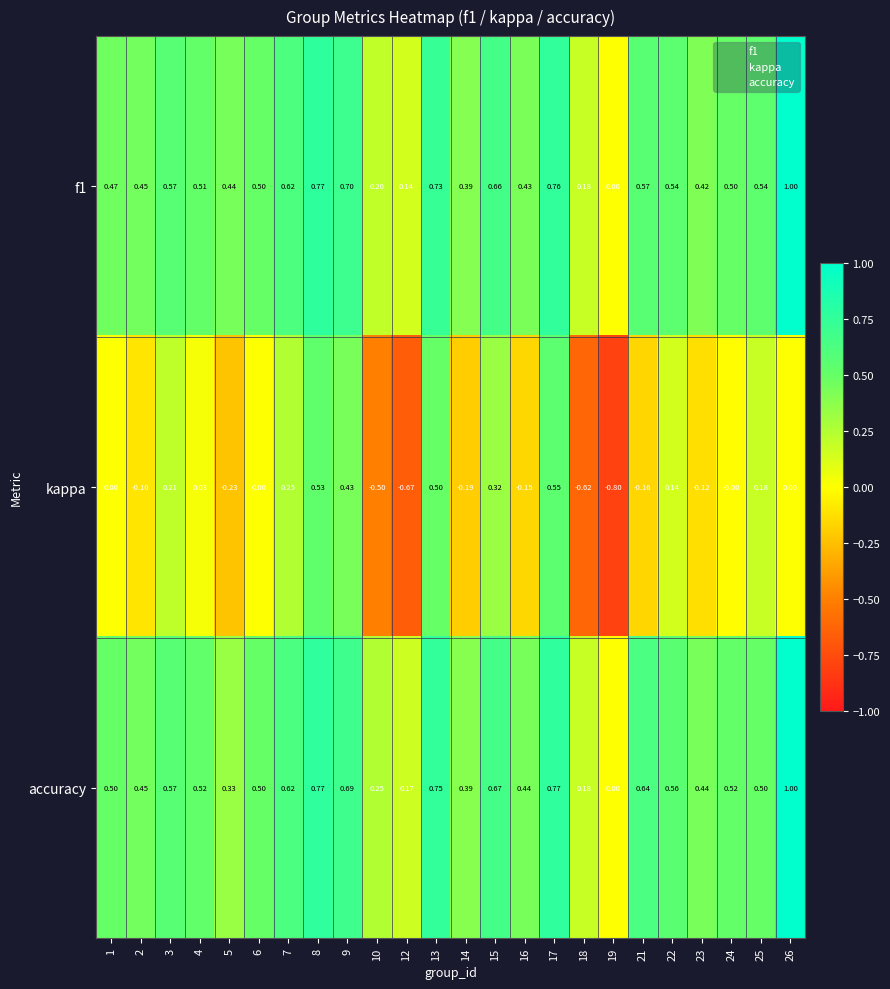

Which series has the largest total across all categories?

accuracy